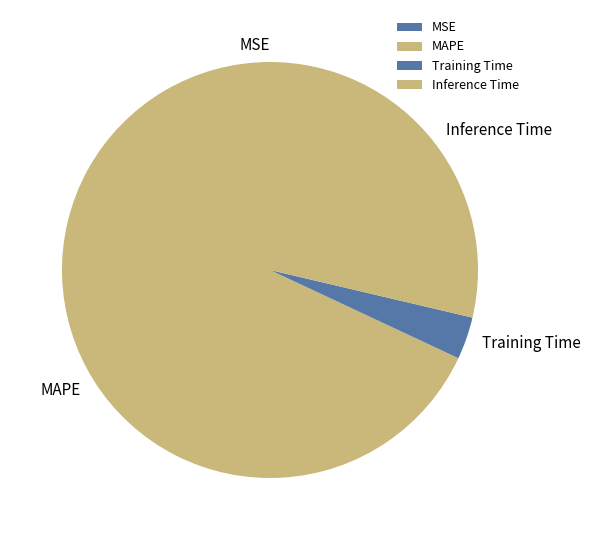

Combined, do MAPE and Inference Time account for over 50%?

Yes